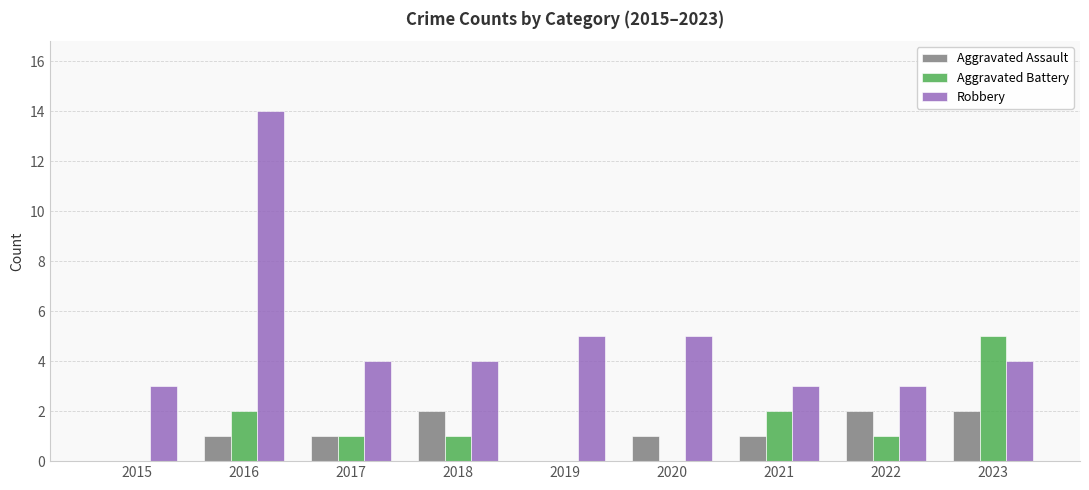

Count the number of data series in this chart.

3